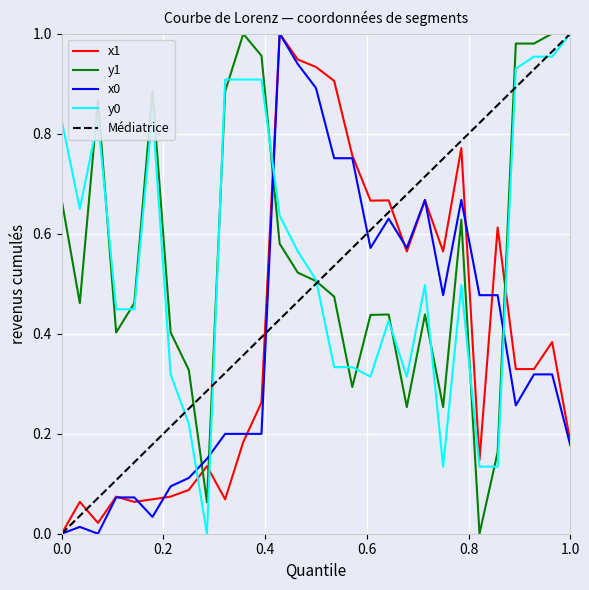

Reading left to right, list all the values displayed in this chart.

x1: 0.0	0.1	0.0	0.1	0.1	0.1	0.1	0.1	0.1	0.1	0.2	0.3	1.0	0.9	0.9	0.9	0.8	0.7	0.7	0.6	0.7	0.6	0.8	0.1	0.6	0.3	0.3	0.4	0.2
y1: 0.7	0.5	0.9	0.4	0.5	0.9	0.4	0.3	0.1	0.9	1.0	1.0	0.6	0.5	0.5	0.5	0.3	0.4	0.4	0.3	0.4	0.3	0.6	0.0	0.2	1.0	1.0	1.0	1.0
x0: 0.0	0.0	0.0	0.1	0.1	0.0	0.1	0.1	0.1	0.2	0.2	0.2	1.0	0.9	0.9	0.8	0.8	0.6	0.6	0.6	0.7	0.5	0.7	0.5	0.5	0.3	0.3	0.3	0.2
y0: 0.8	0.6	0.8	0.4	0.4	0.8	0.3	0.2	0.0	0.9	0.9	0.9	0.6	0.6	0.5	0.3	0.3	0.3	0.4	0.3	0.5	0.1	0.5	0.1	0.1	0.9	1.0	1.0	1.0